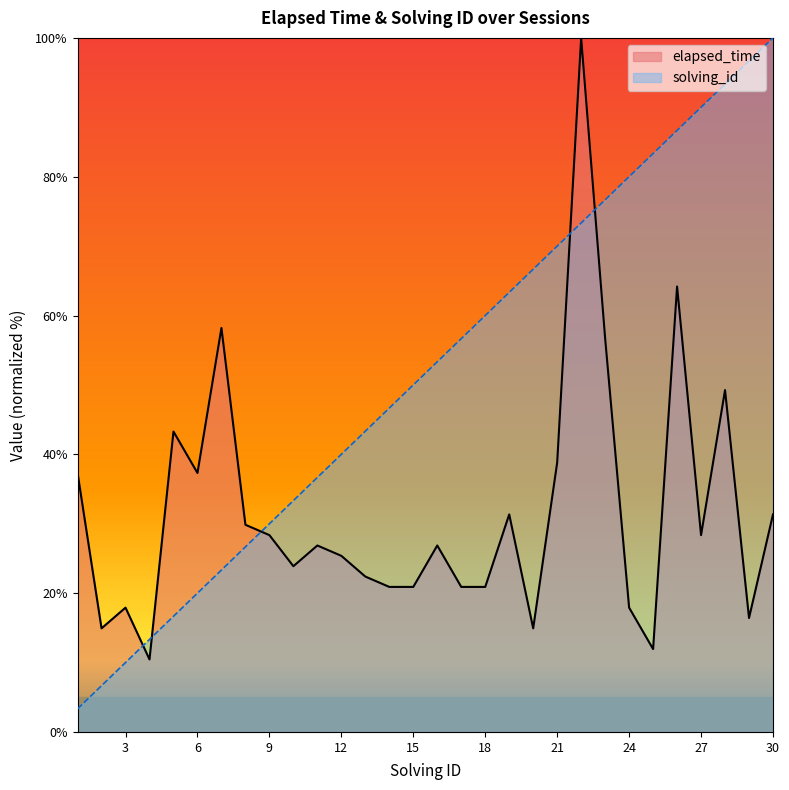

How many data points does each series have?

30